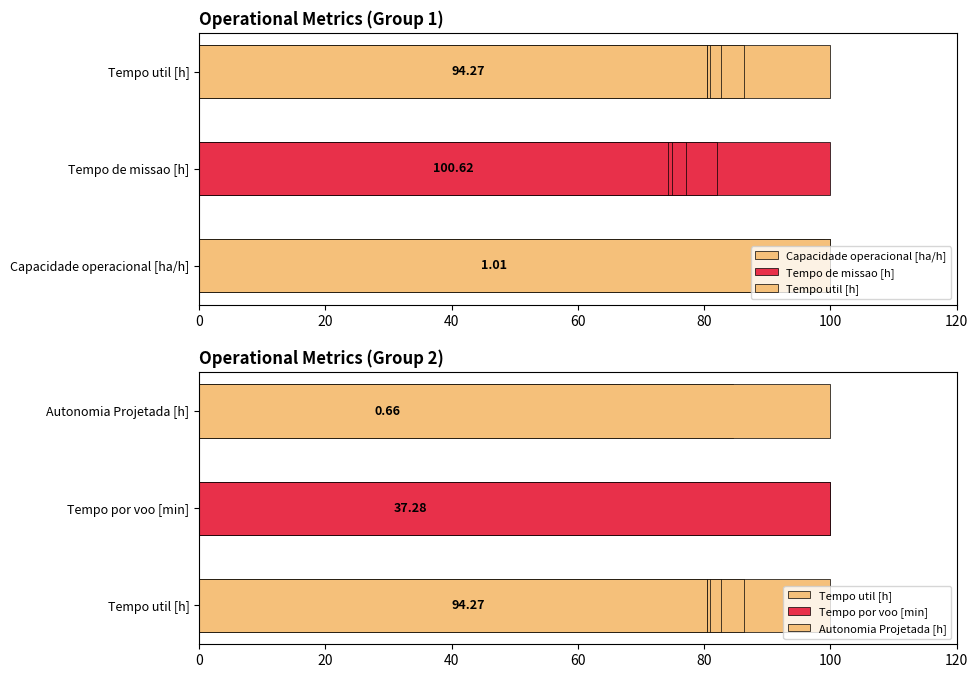

Does the chart contain any negative values?

No